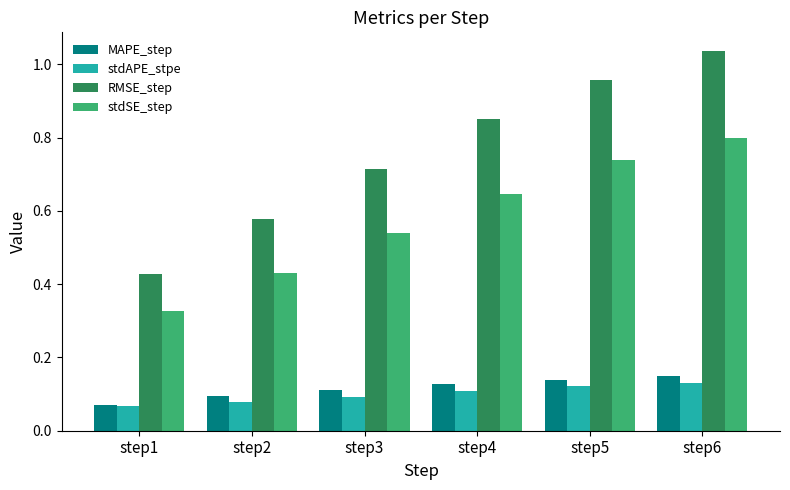

What are all the series names shown in the legend?

MAPE_step, stdAPE_stpe, RMSE_step, stdSE_step